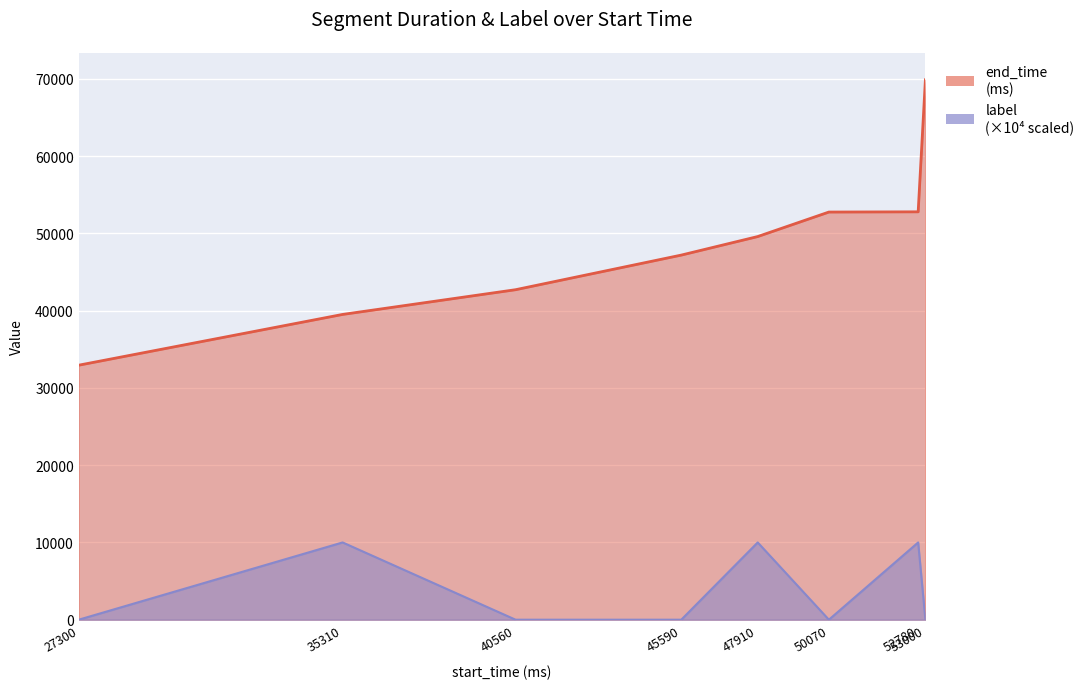

The label series shows -4478 at 45590. True or false?

False